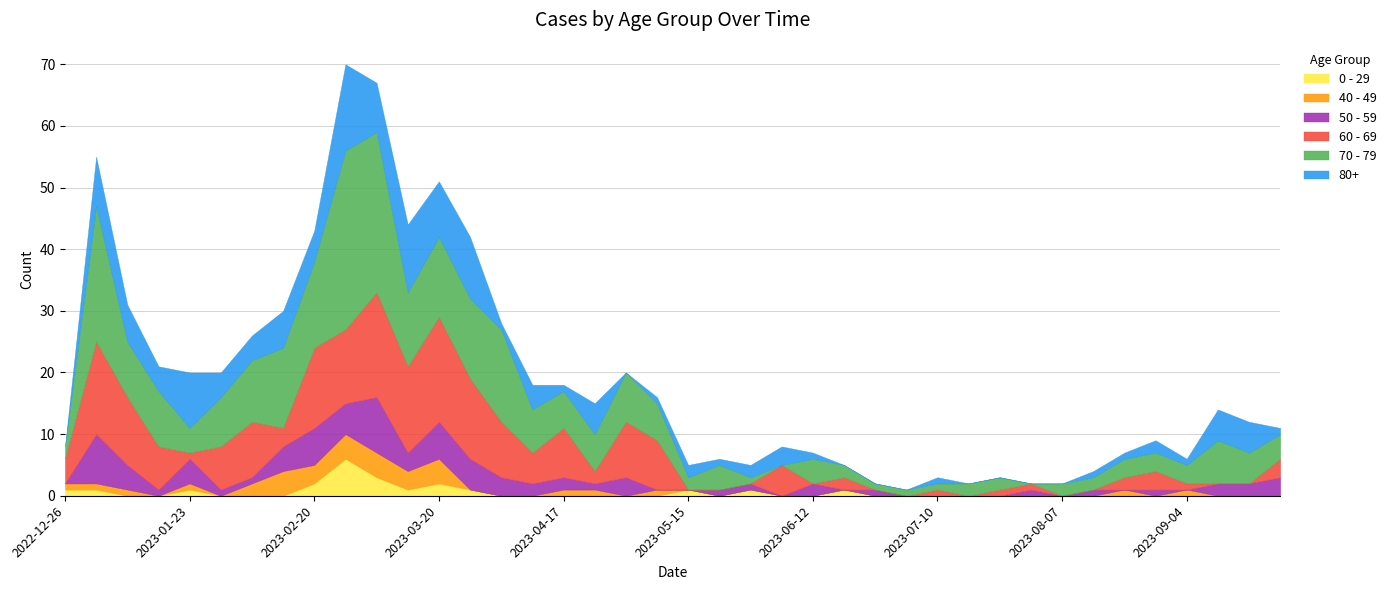

The 80+ series shows 14 at 2023-02-27. True or false?

True